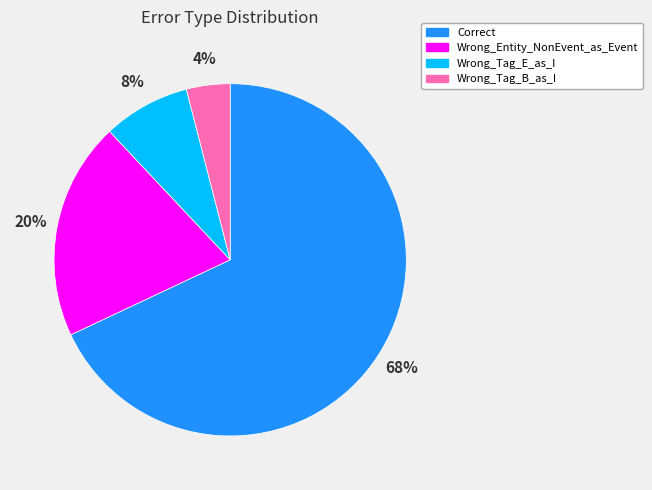

Count the number of slices in the pie.

4